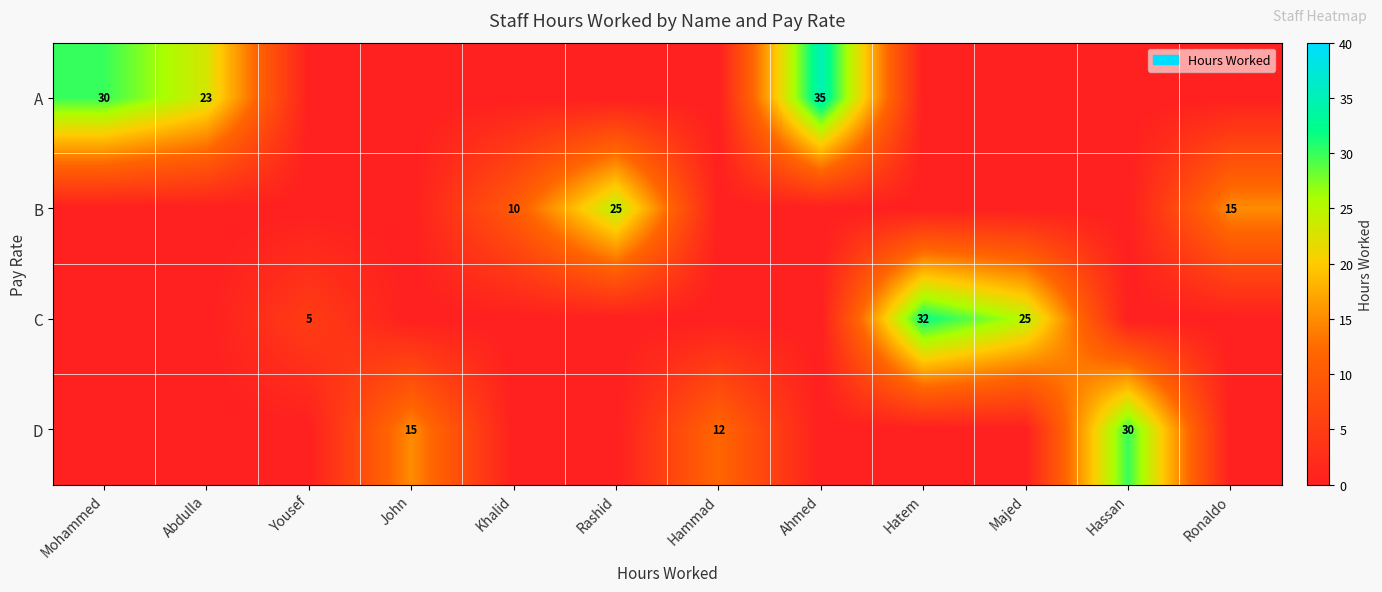

The value of A at Abdulla is 9. True or false?

False